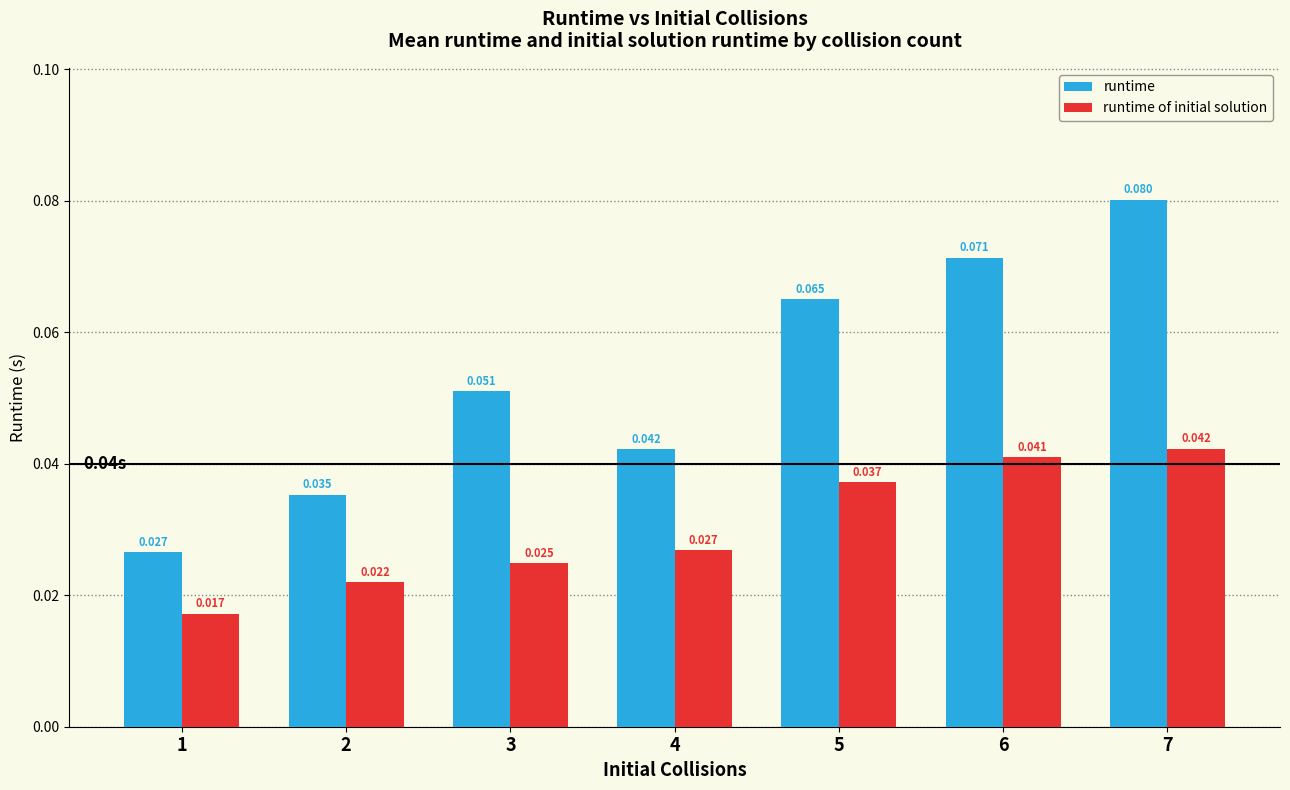

Which category has the highest value in the runtime of initial solution series?

7